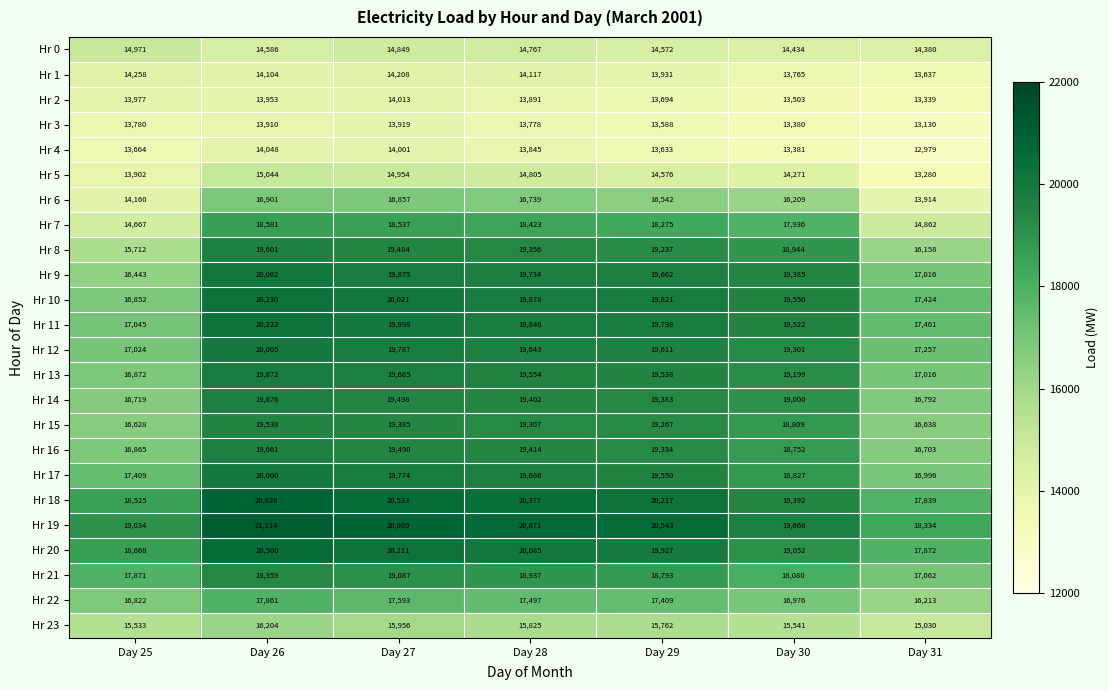

At which label is Hr 23 closest to 15617?

Day 30